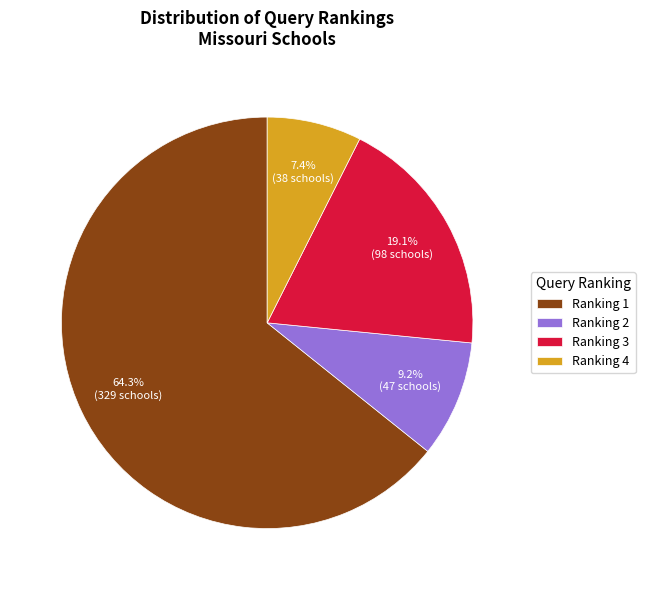

Between Ranking 4 and Ranking 3, which is larger?

Ranking 3